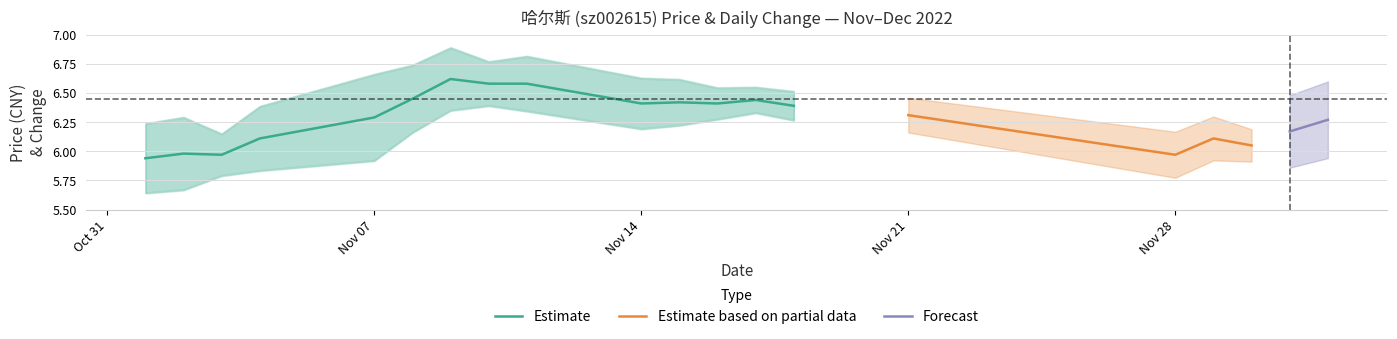

What is the spread (max minus min) of values at 2?

2.3